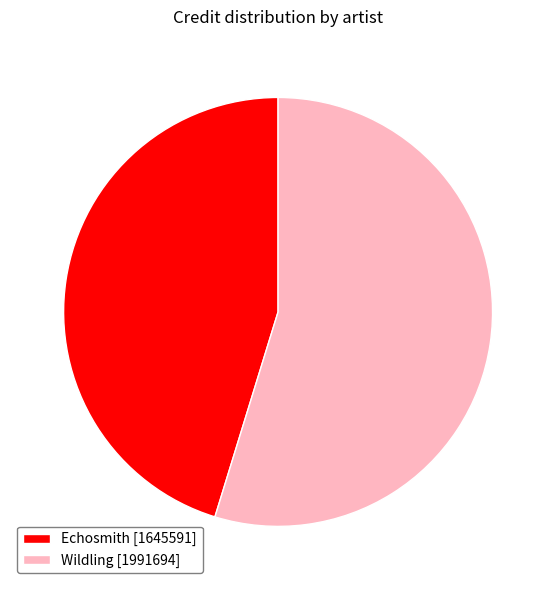

Rank the categories by value from highest to lowest.

Wildling [1991694], Echosmith [1645591]